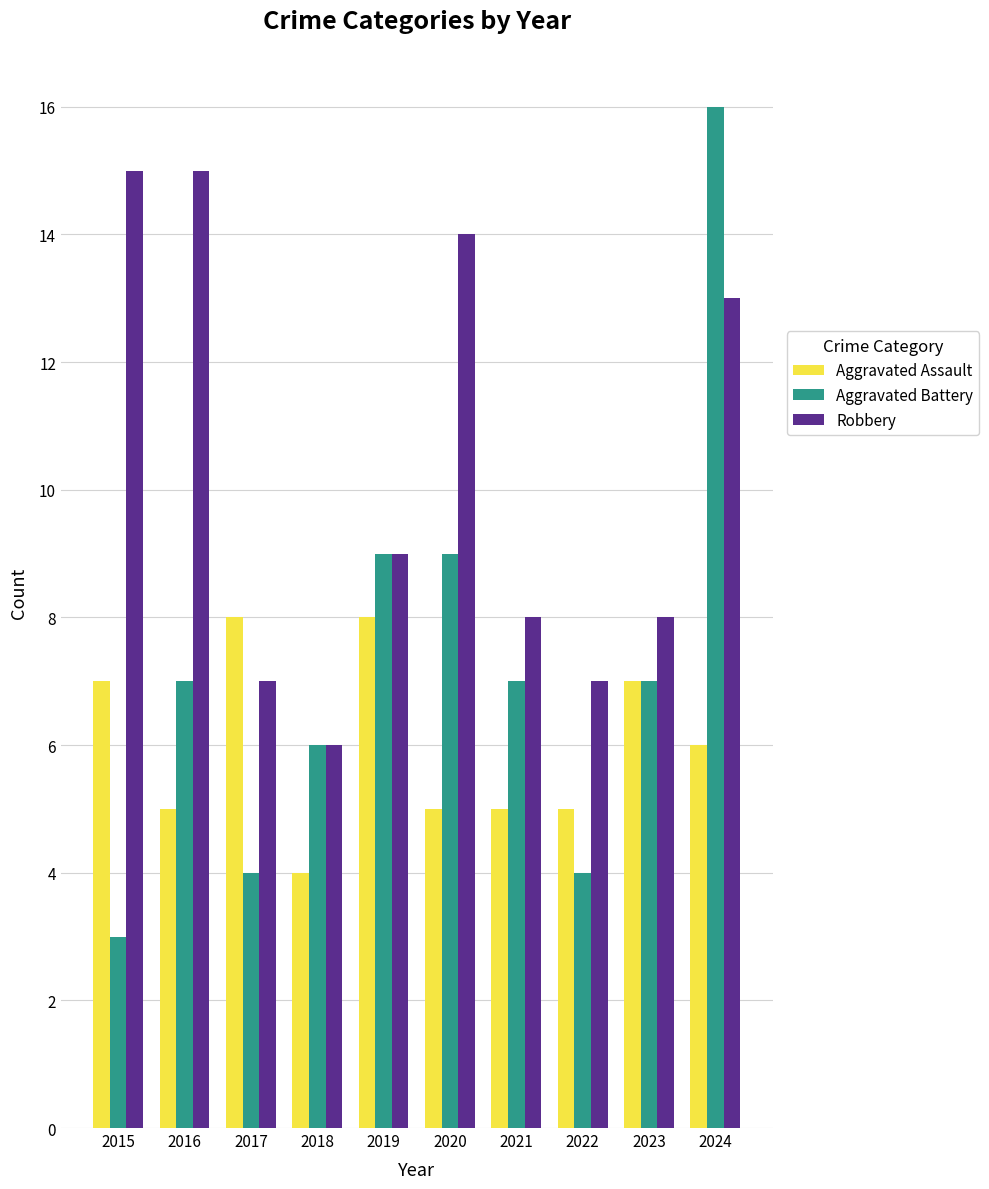

What value does the Aggravated Assault series have at 2021?

5